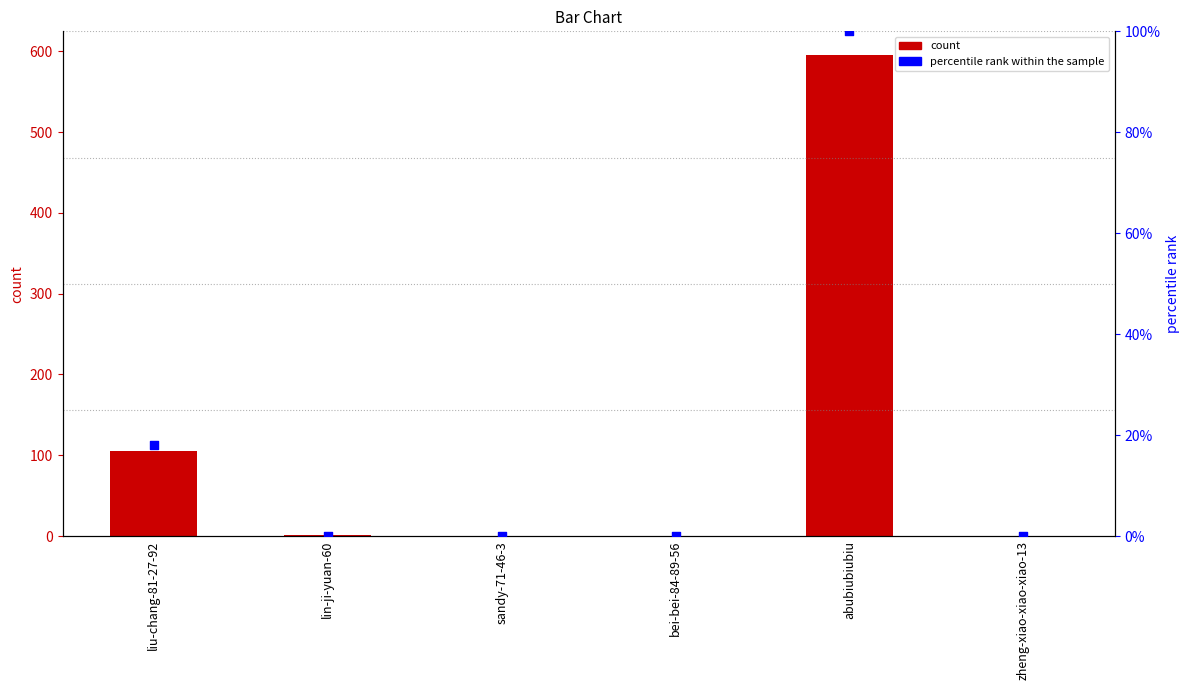

Which series reaches the minimum Y coordinate?

count